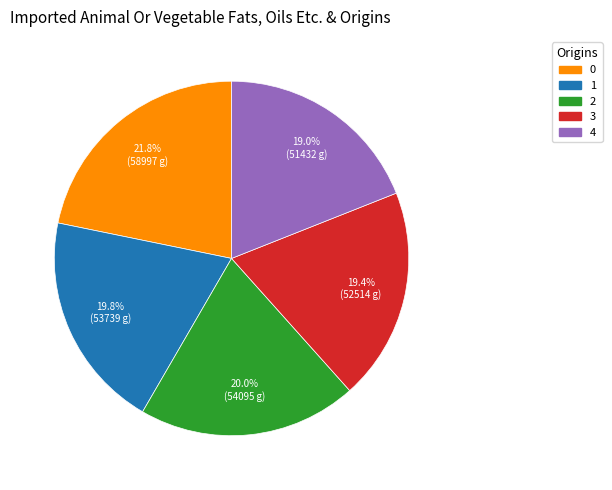

Count the number of slices in the pie.

5